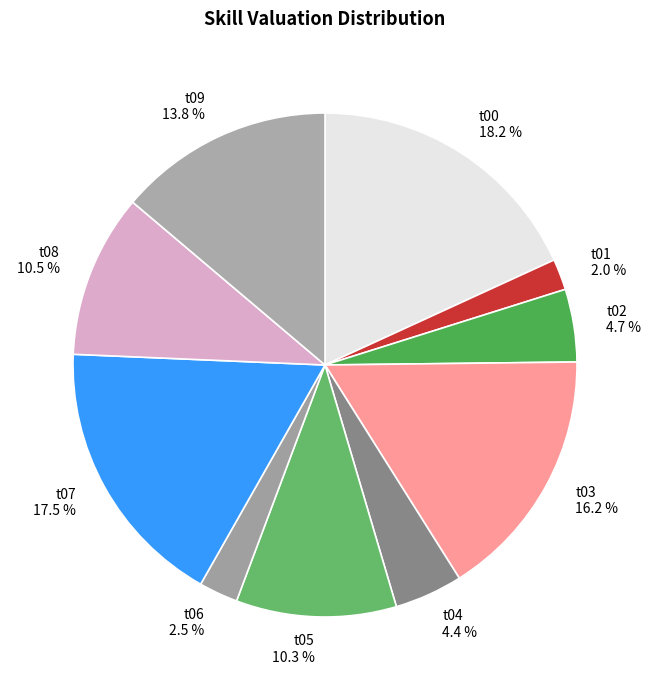

Is it true that t01 is 2% of the pie?

True